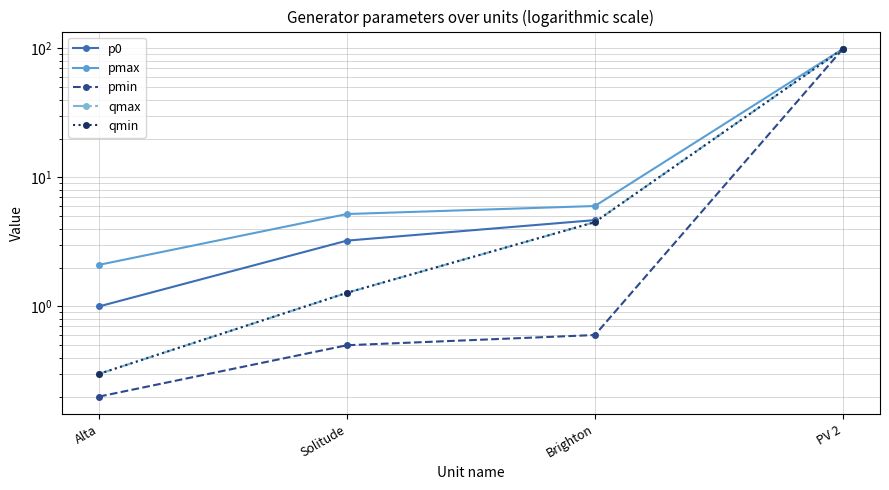

What is the approximate value of p0 at Brighton?

4.7